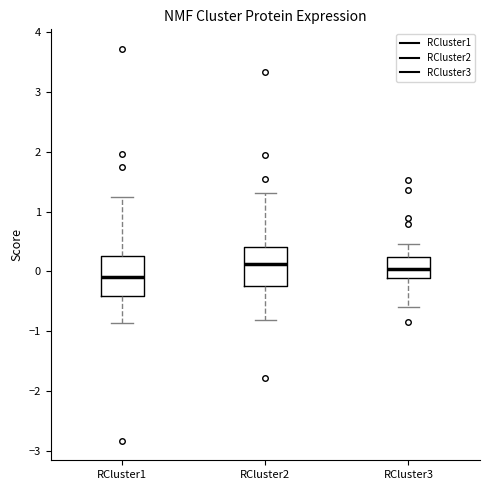

Where does the upper whisker of the box for RCluster1 end on the y-axis? The values are not printed on the chart, so give them approximately, as read against the axis.

1.2